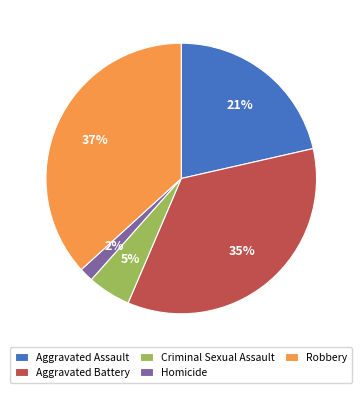

Which slice is the largest?

Robbery